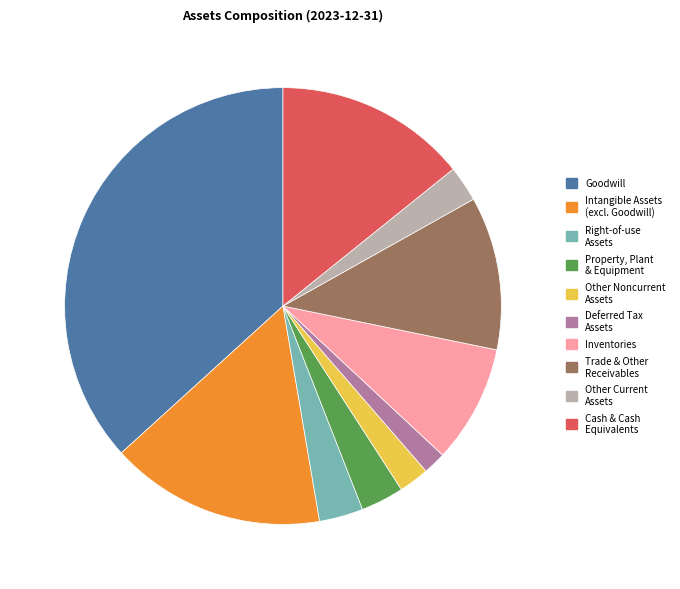

What is the smallest slice in the pie chart?

Deferred Tax Assets